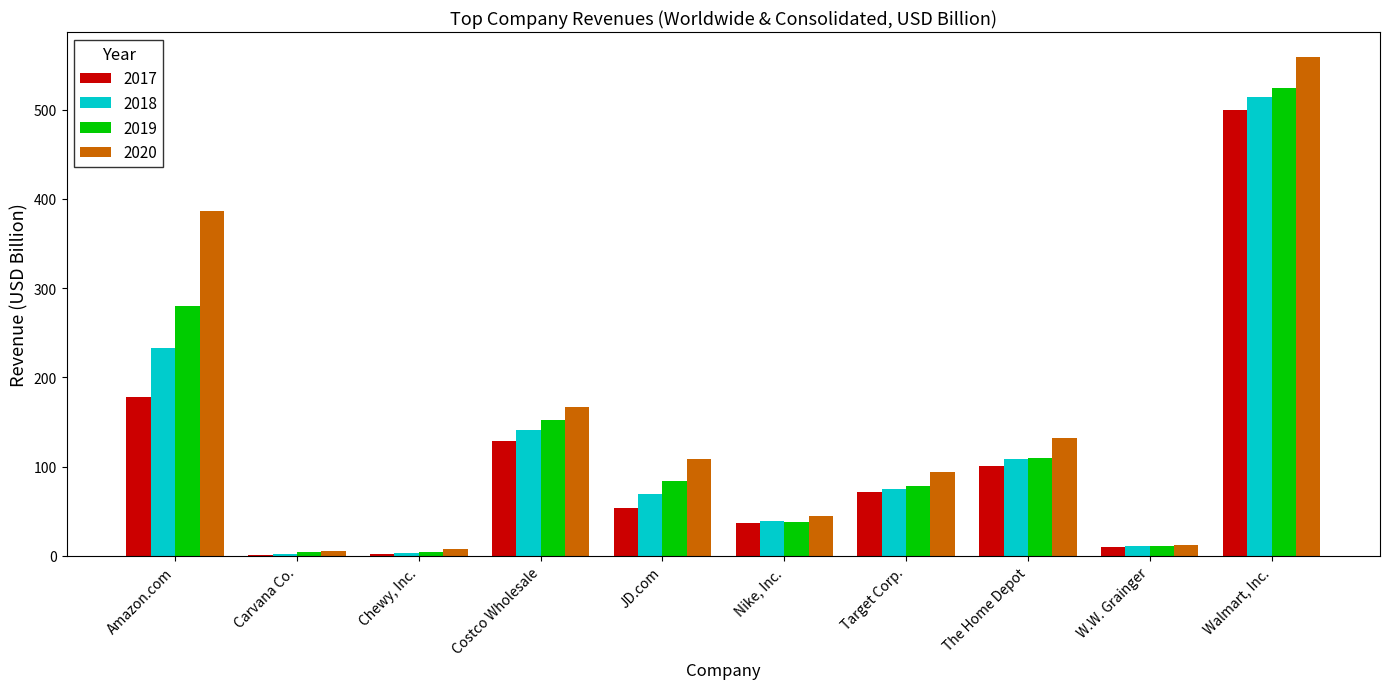

What is the maximum value for 2017?

500.3